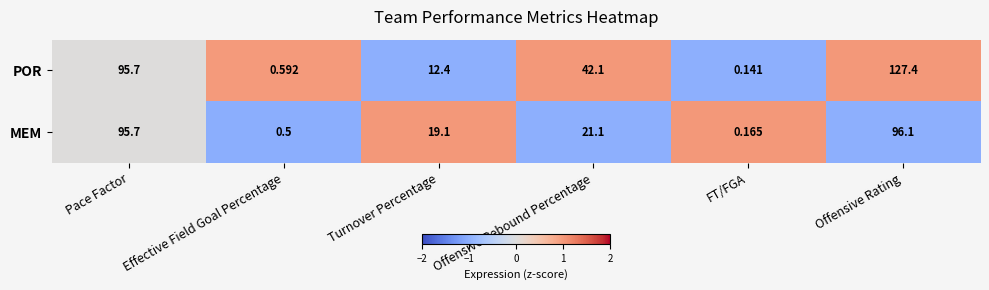

Rank the series by their maximum value, from highest to lowest.

POR, MEM